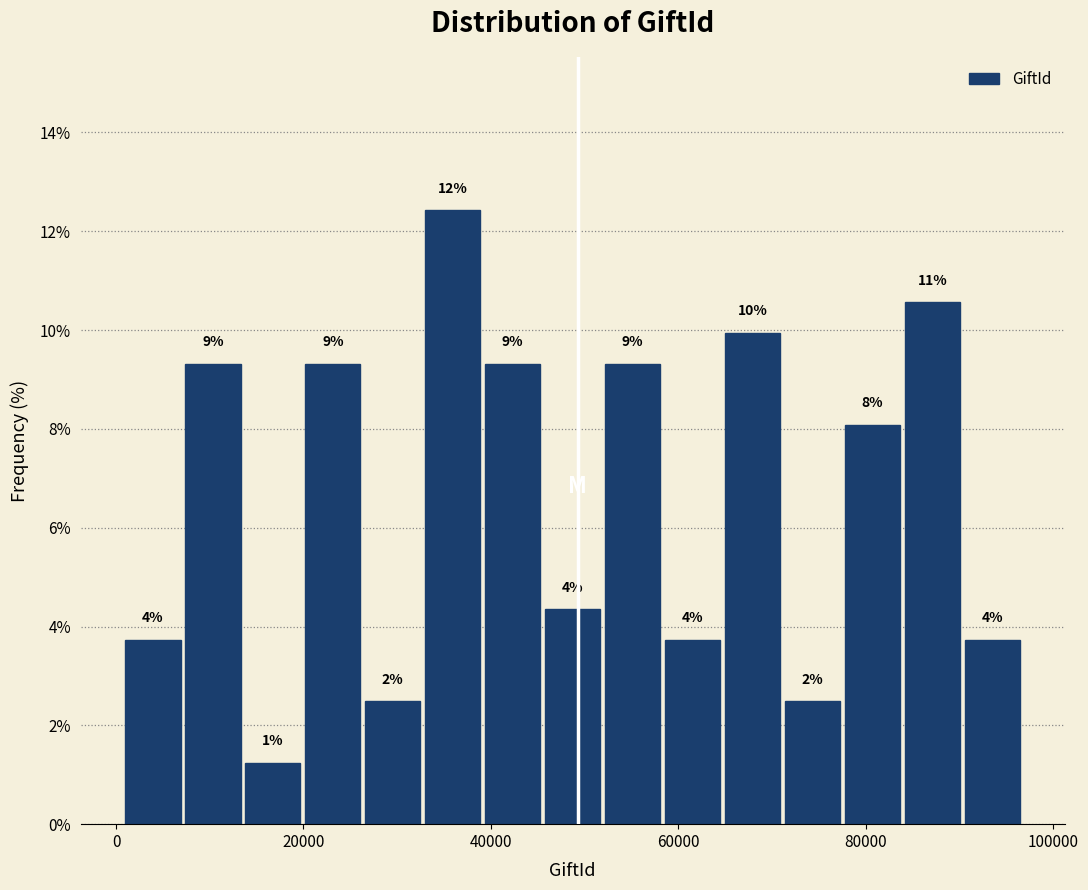

Around what value on the x-axis is the tallest bar? Give the approximate position of its centre, as read against the axis.

36000